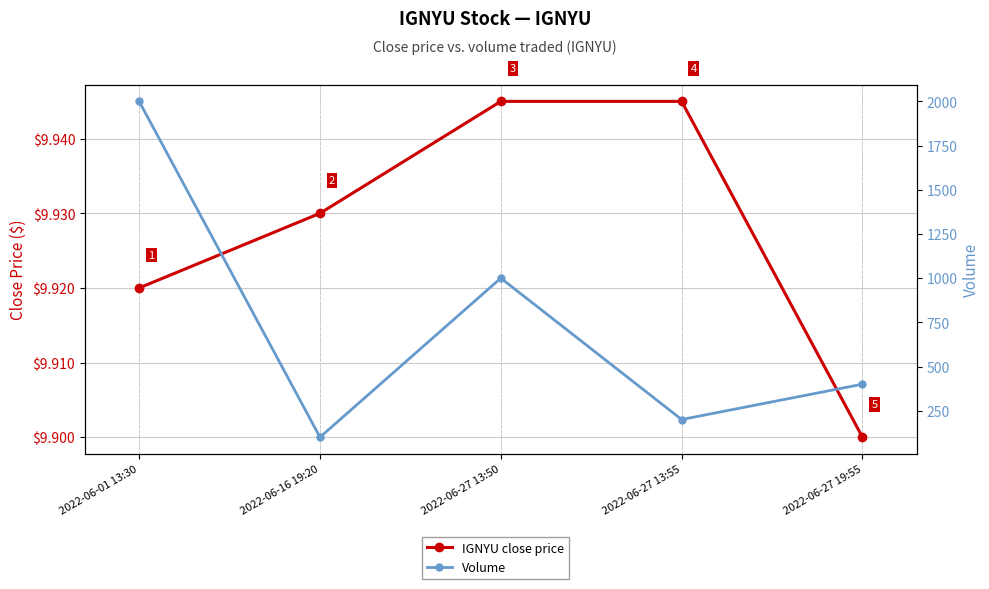

List the series in order of their overall mean, highest first.

Volume, IGNYU close price